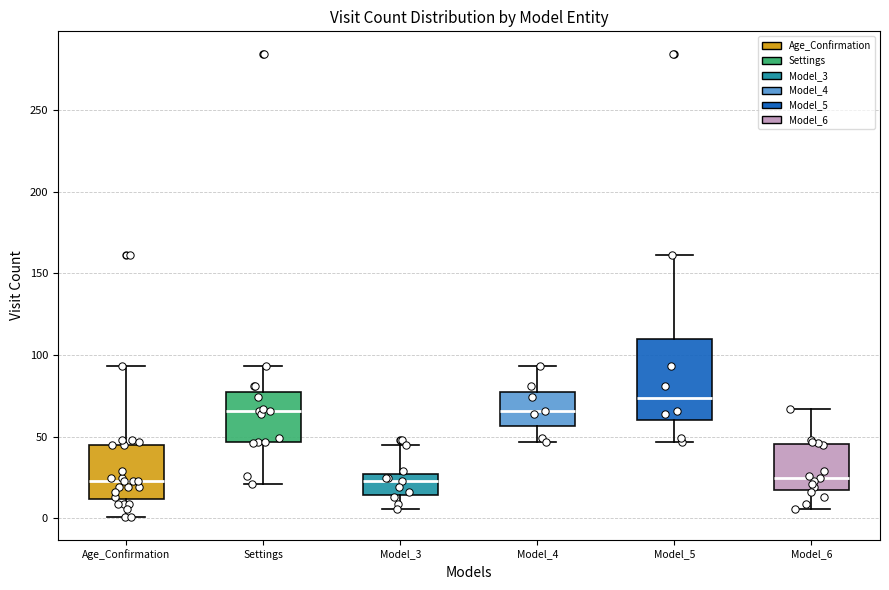

Which box has the highest median line?

Model_5